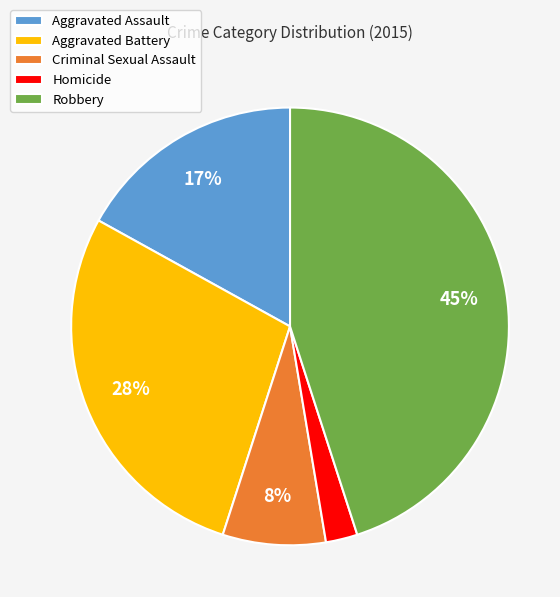

Does Aggravated Assault account for over 50% of the chart?

No